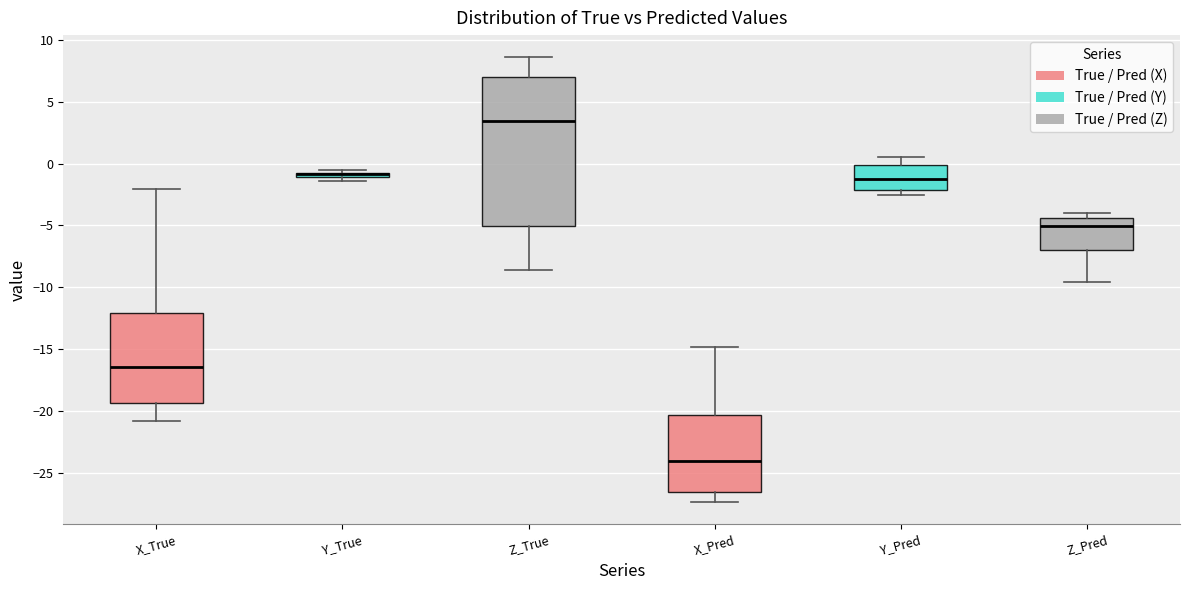

Where does the upper whisker of the box for Y_Pred end on the y-axis? The values are not printed on the chart, so give them approximately, as read against the axis.

0.5